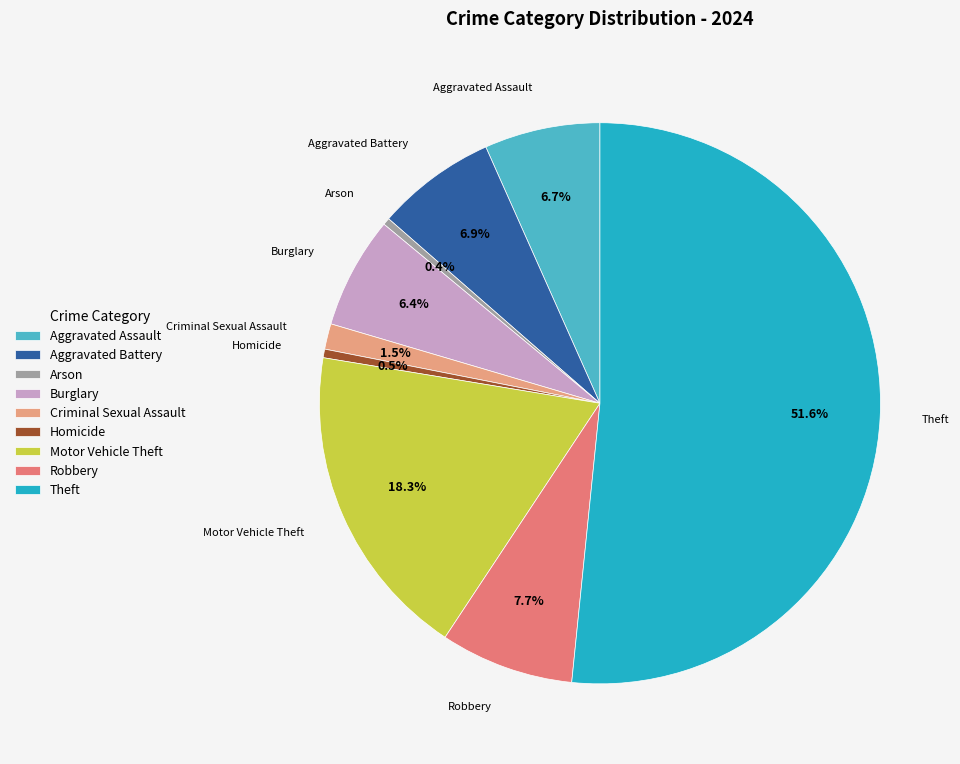

What percentage do Arson and Robbery together represent?

8.1%